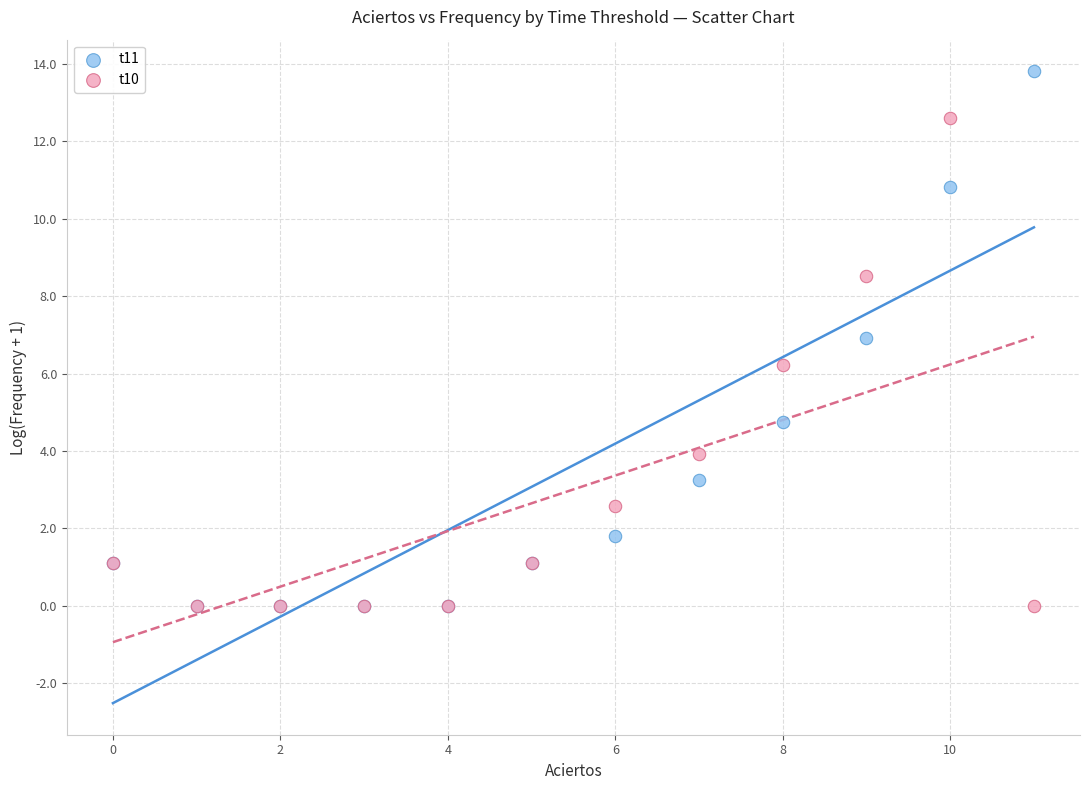

Across all series, what Y value is closest to 6?

6.2